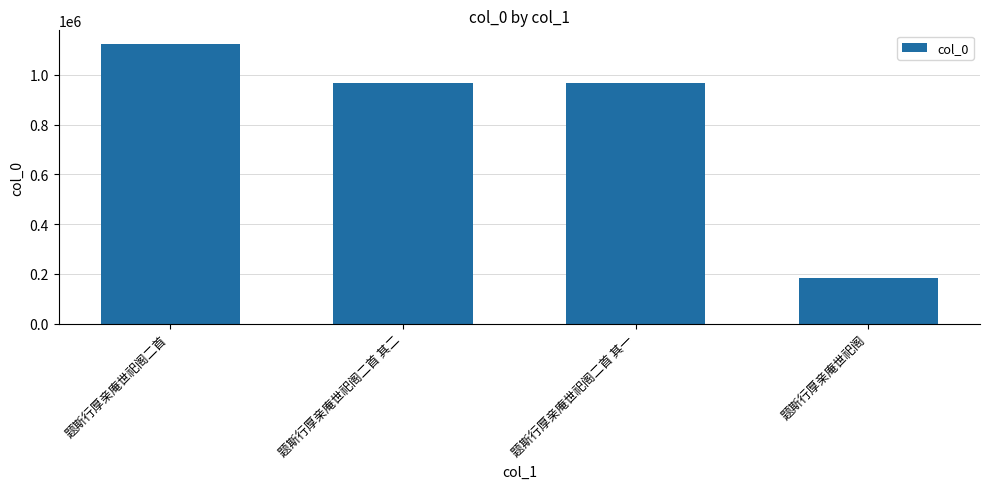

What is the label of the 4th bar from the right?

题斯行厚亲庵世祀阁二首